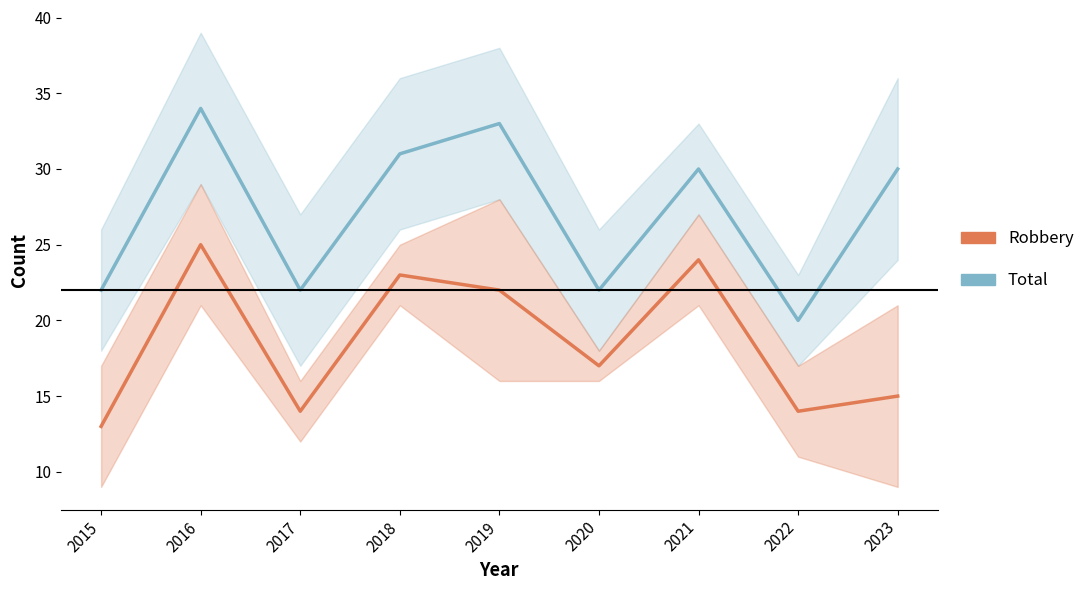

Does the chart display data point markers on the line(s)?

No